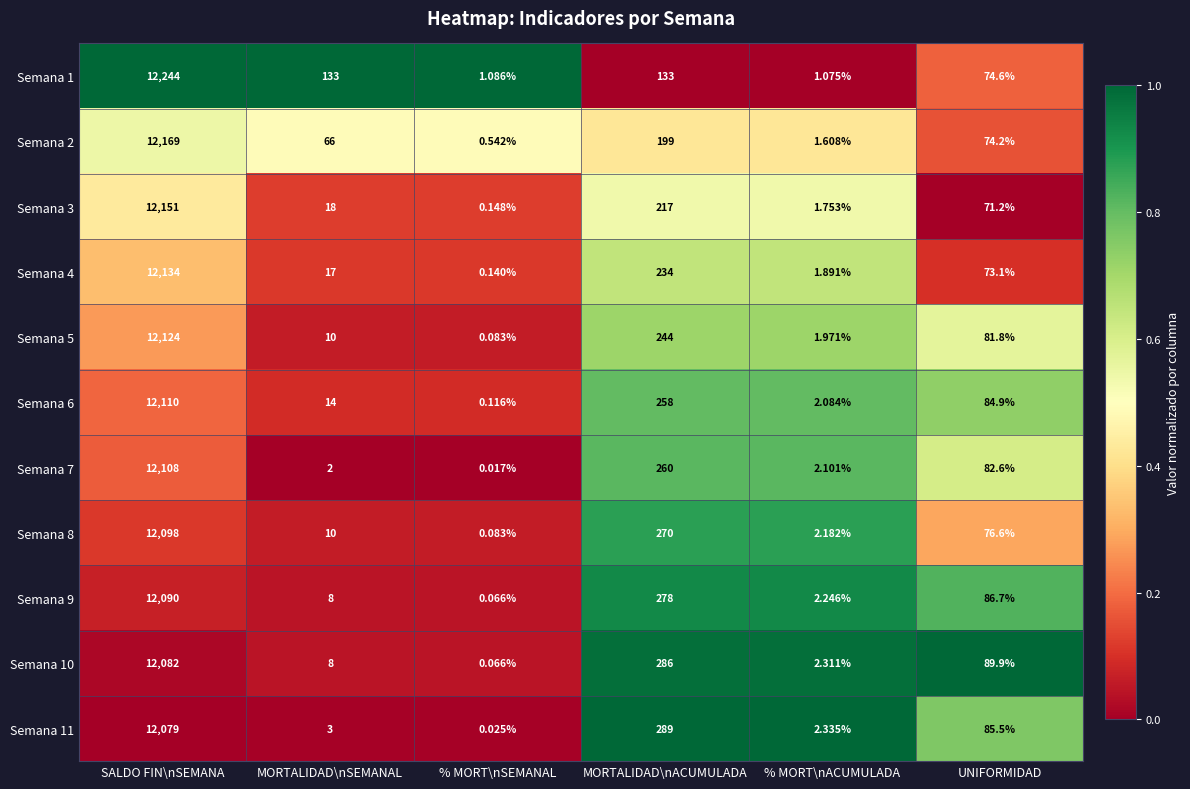

At which label does Semana 4 first exceed 73?

SALDO FIN\nSEMANA